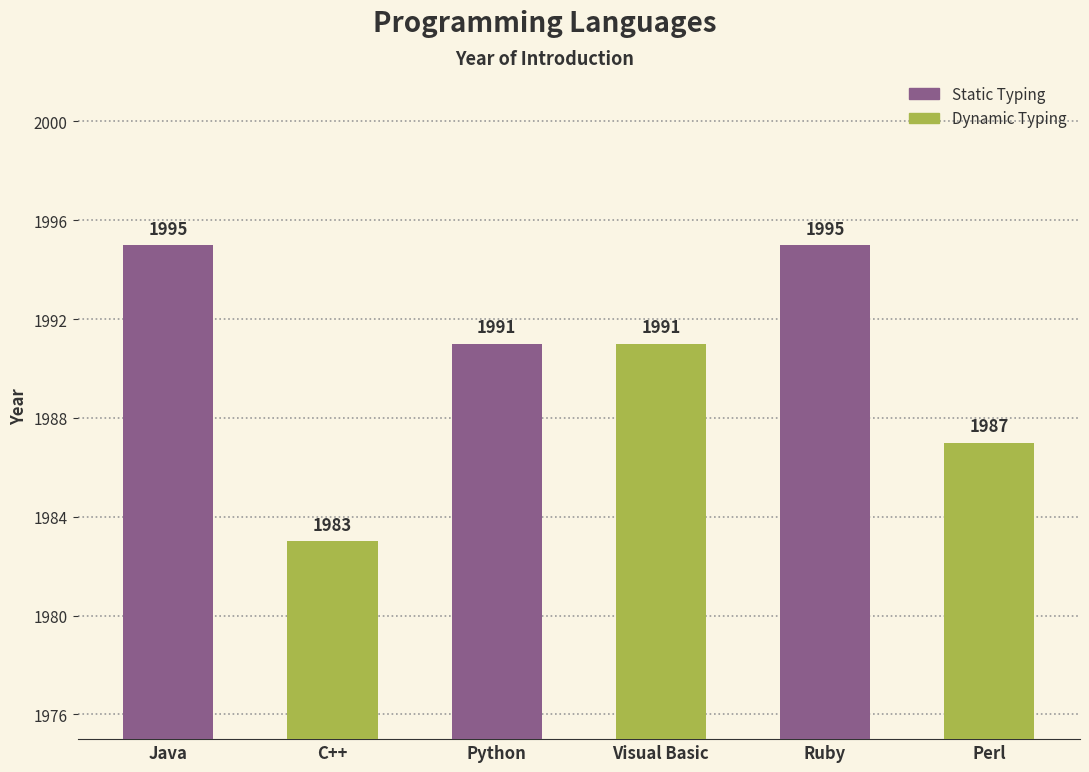

Where does the data first go above 1991?

Java